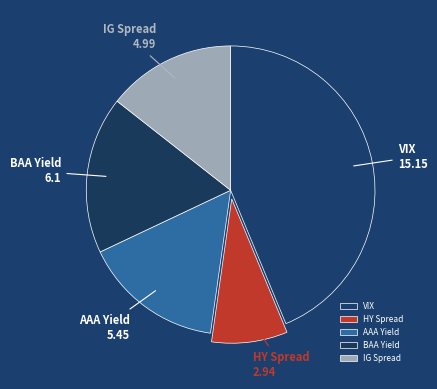

The VIX slice represents 44% of the pie. True or false?

True